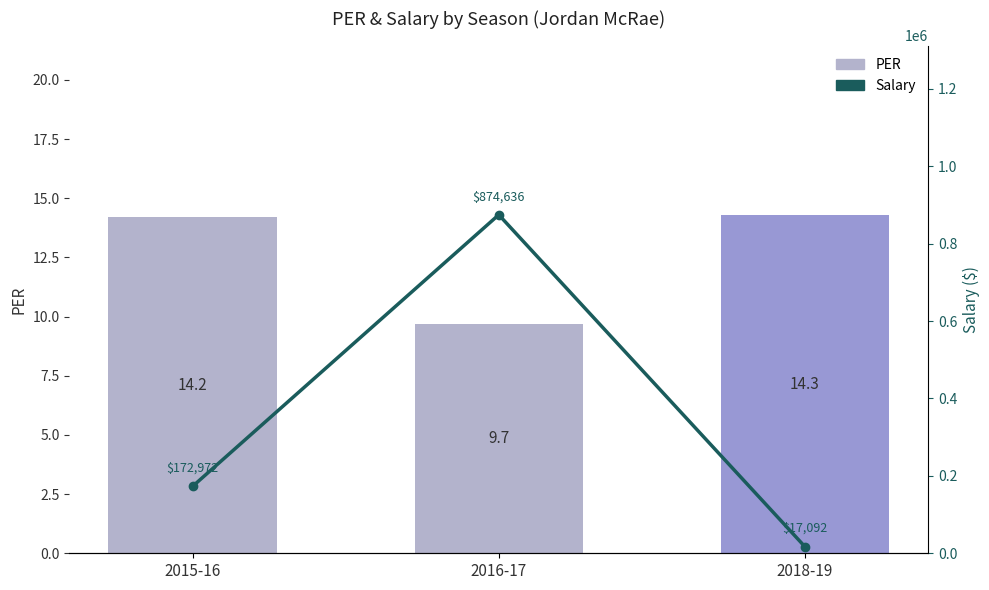

Which series changed the most between 2015-16 and 2018-19?

Salary